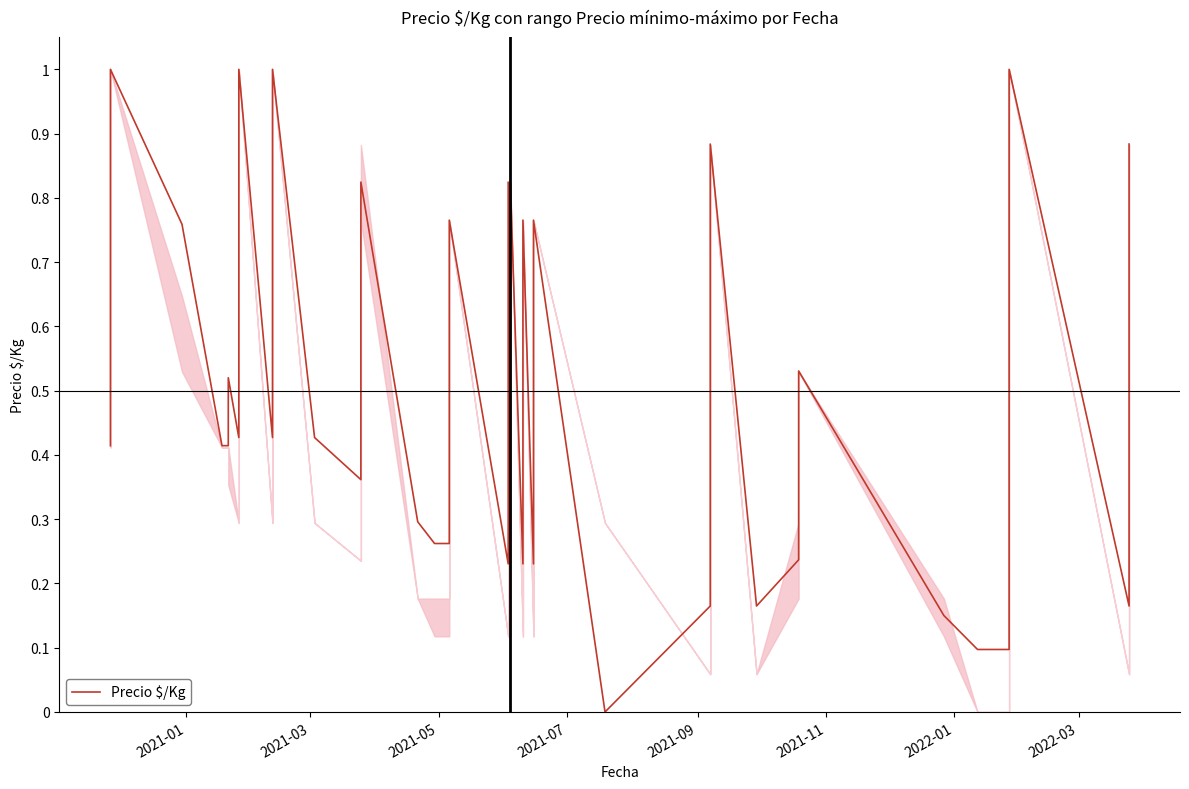

What is the greatest value displayed?

1.0